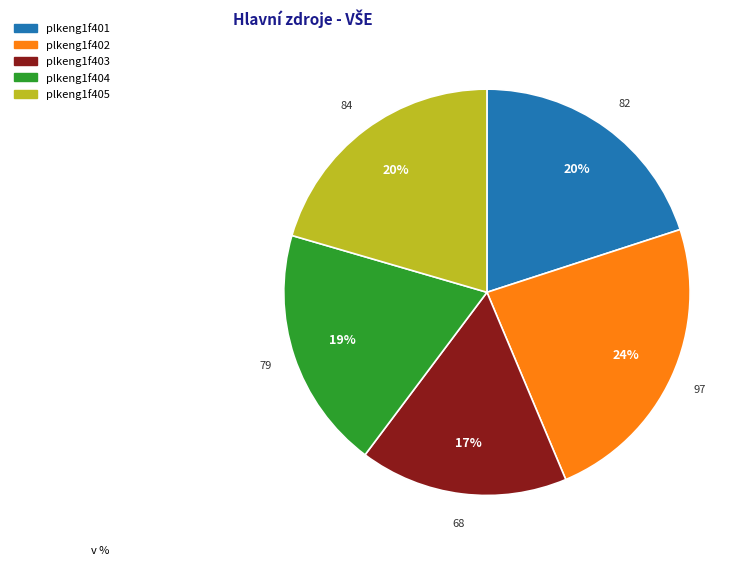

Count the number of slices in the pie.

5